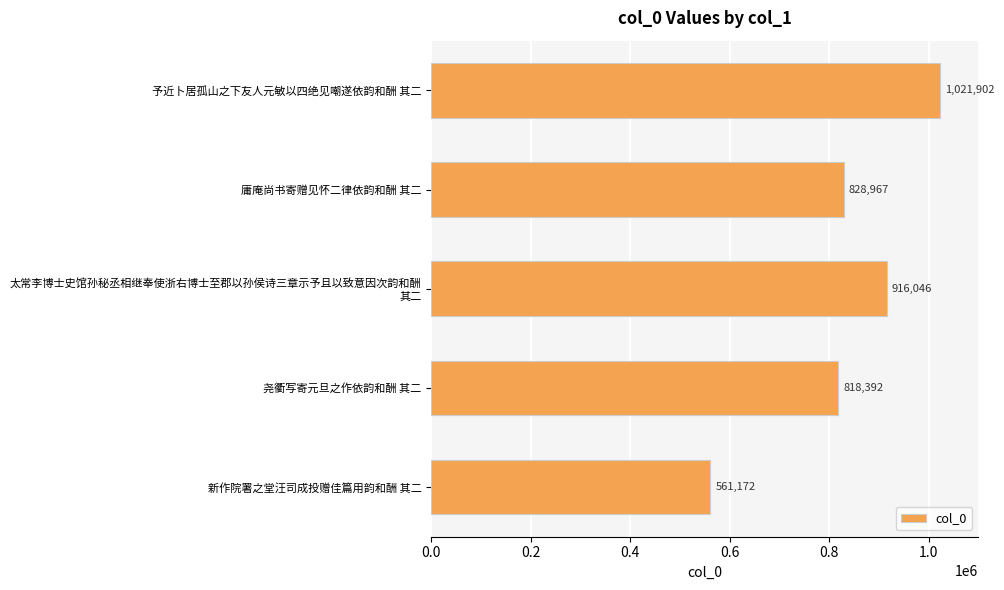

Does the chart contain any negative values?

No